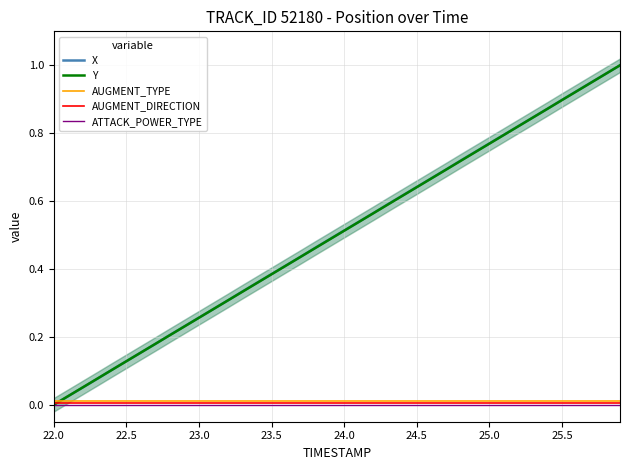

True or false: AUGMENT_DIRECTION has a value of 0.0 at 25.0.

True